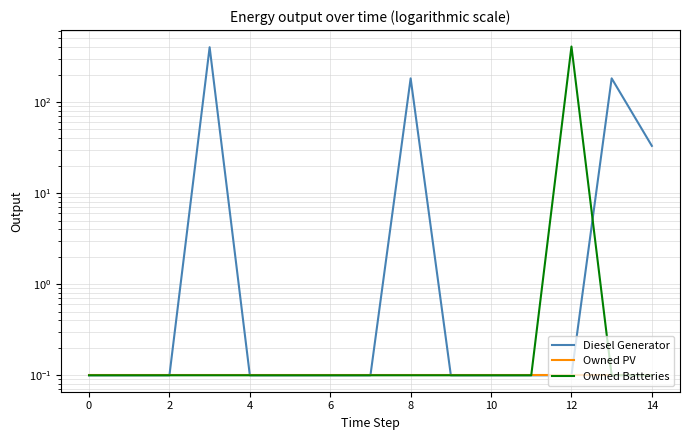

True or false: Owned Batteries and Owned PV cross at least once.

False